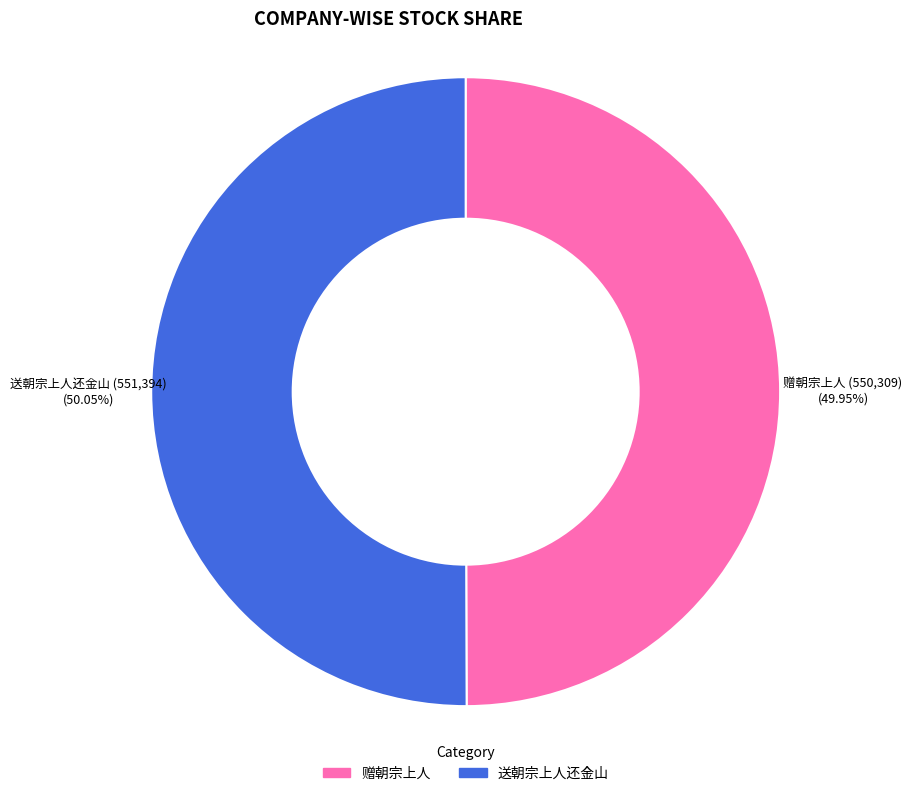

Does any single category account for the majority?

Yes